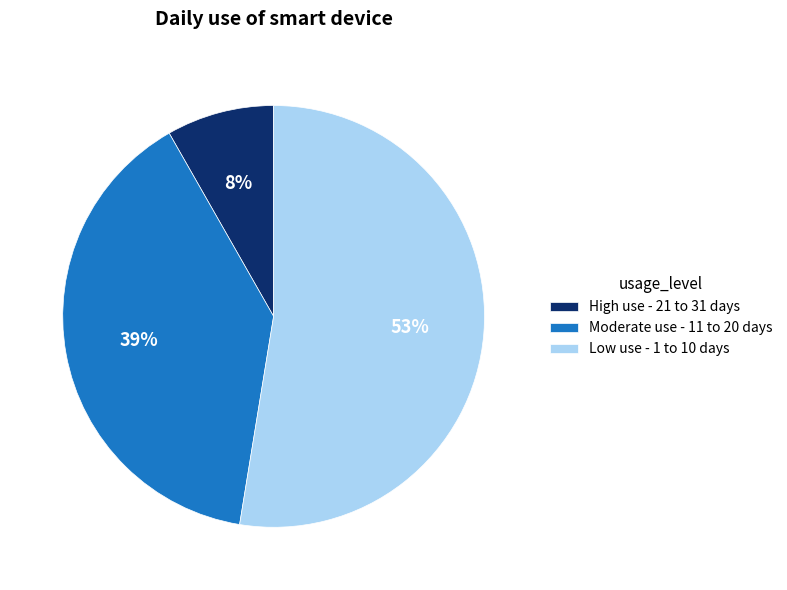

To the nearest percent, what is the combined percentage of Low use - 1 to 10 days and Moderate use - 11 to 20 days?

92%